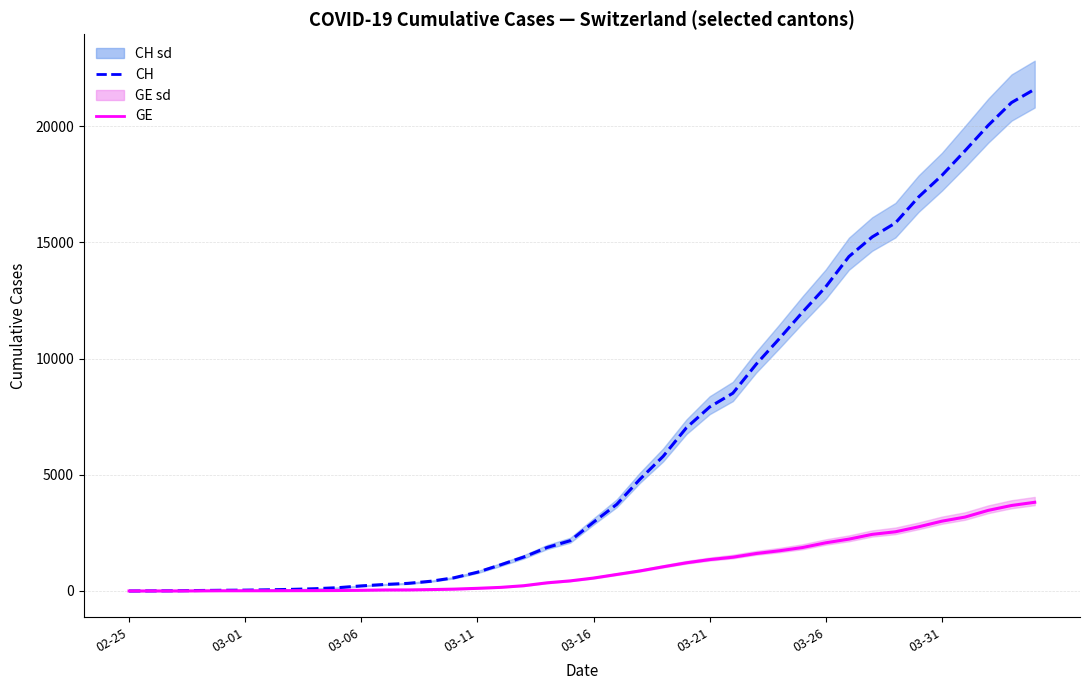

Which category has the lowest value across all series?

02-25